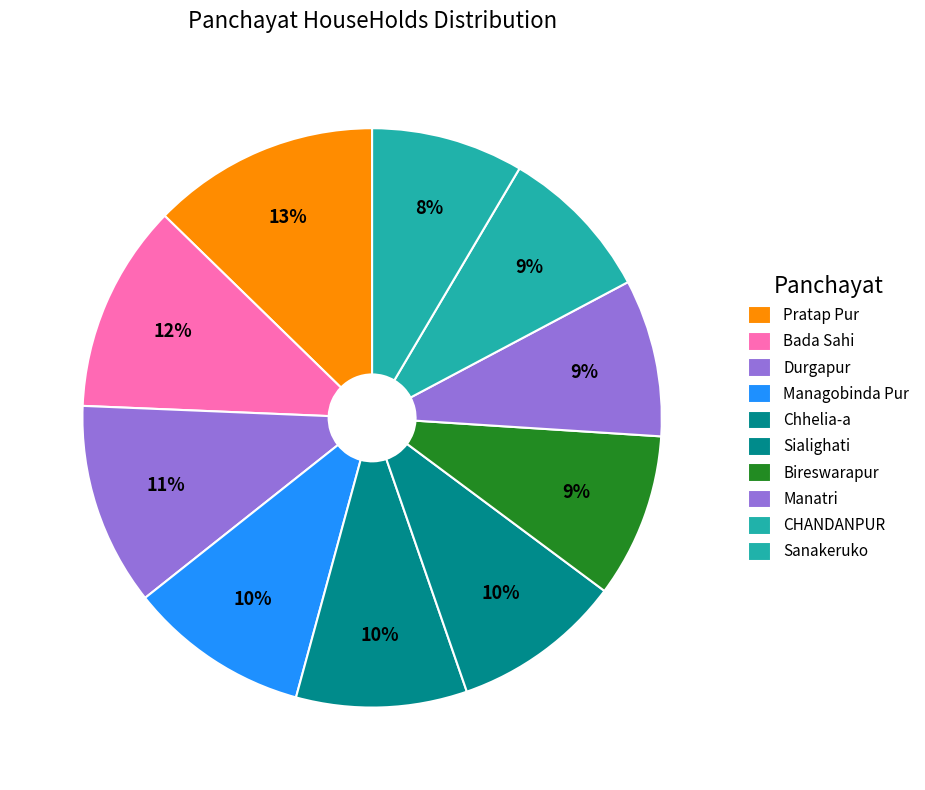

Count the number of slices in the pie.

10